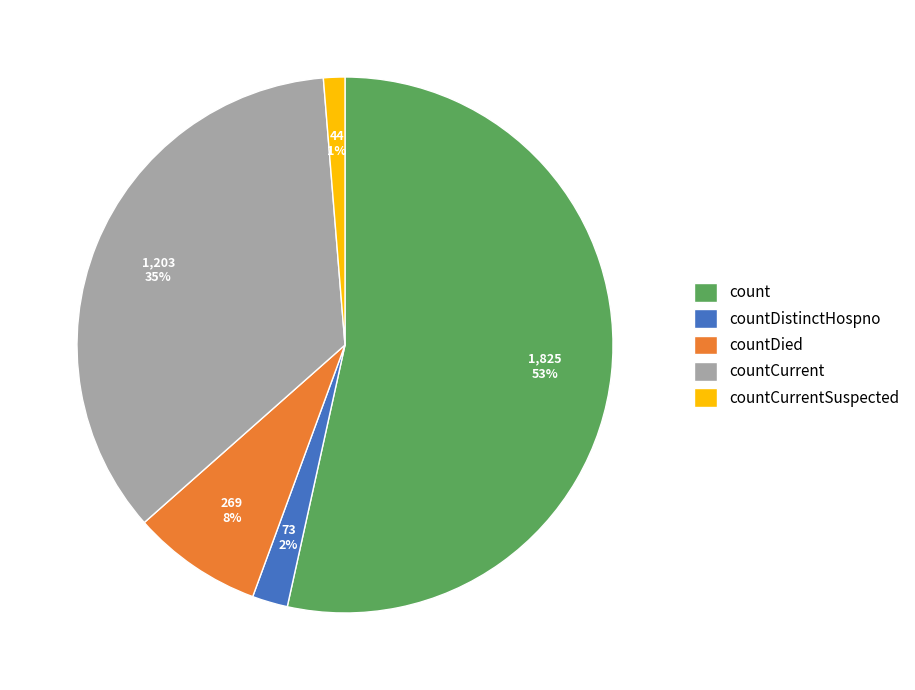

Is the sum of countCurrent and count greater than half?

Yes